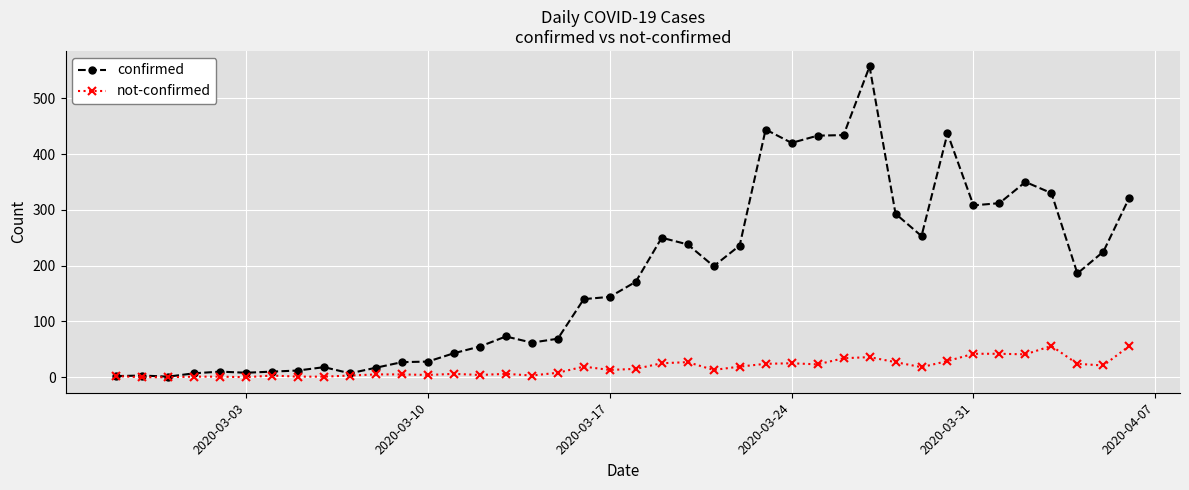

What are all the series names shown in the legend?

confirmed, not-confirmed